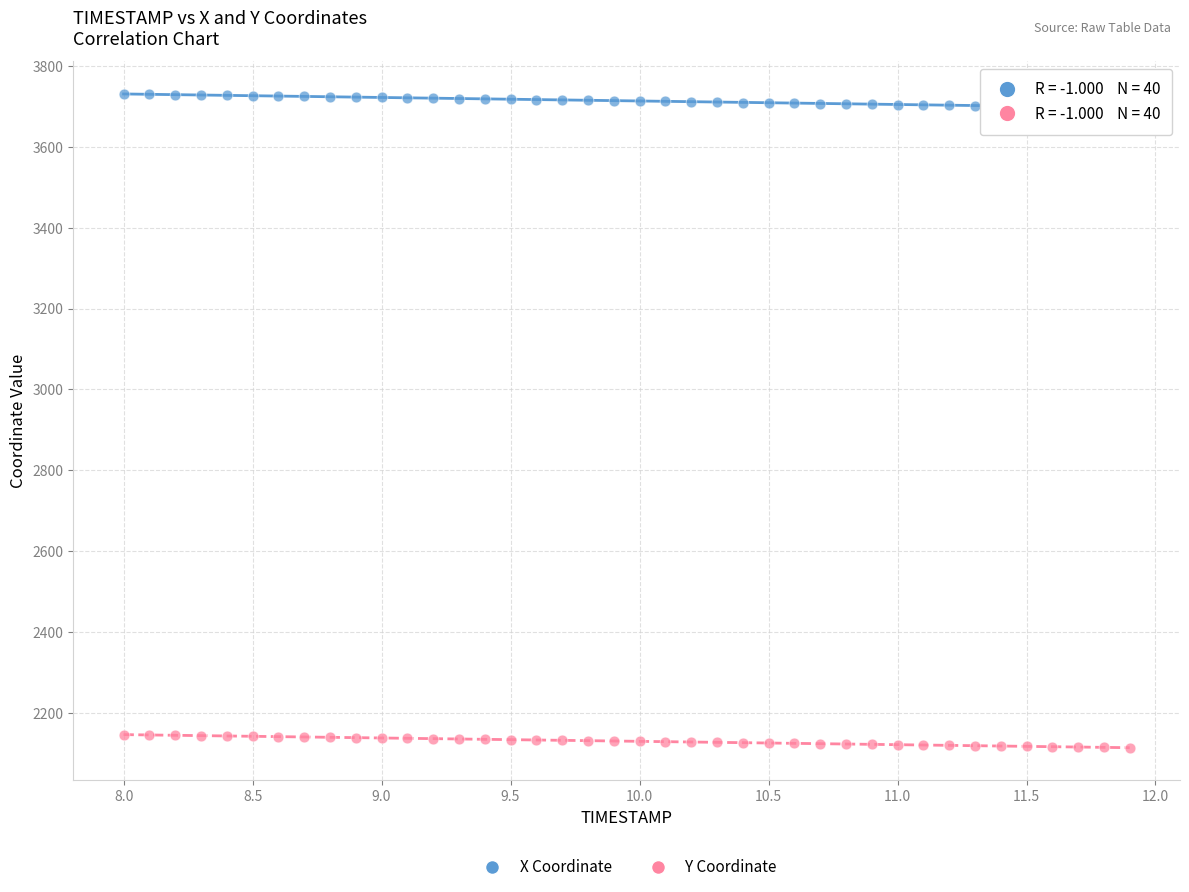

What is the X range (max minus min) for the scatter plot?

3.9